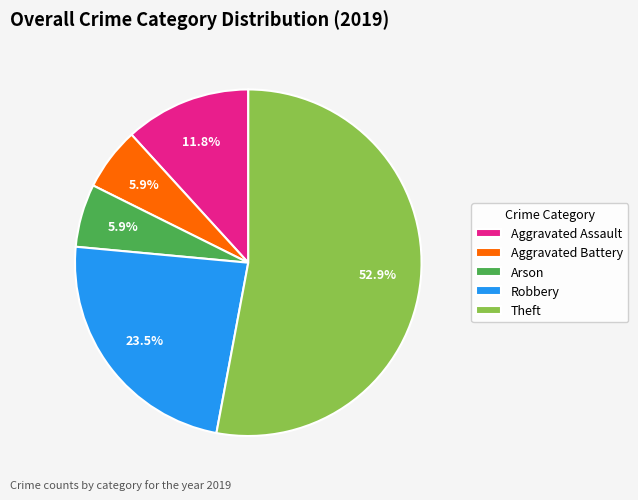

To the nearest percent, what is the average slice percentage?

20%